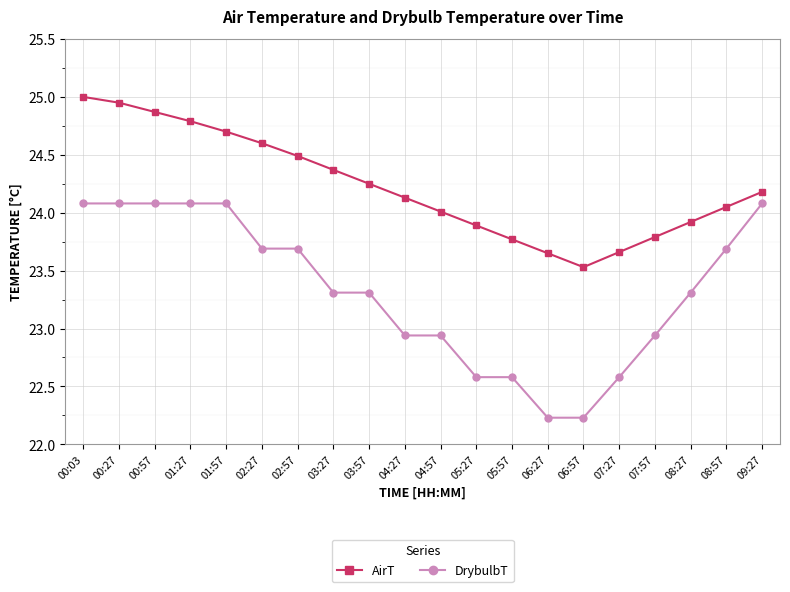

The AirT series shows 34.7 at 05:27. True or false?

False